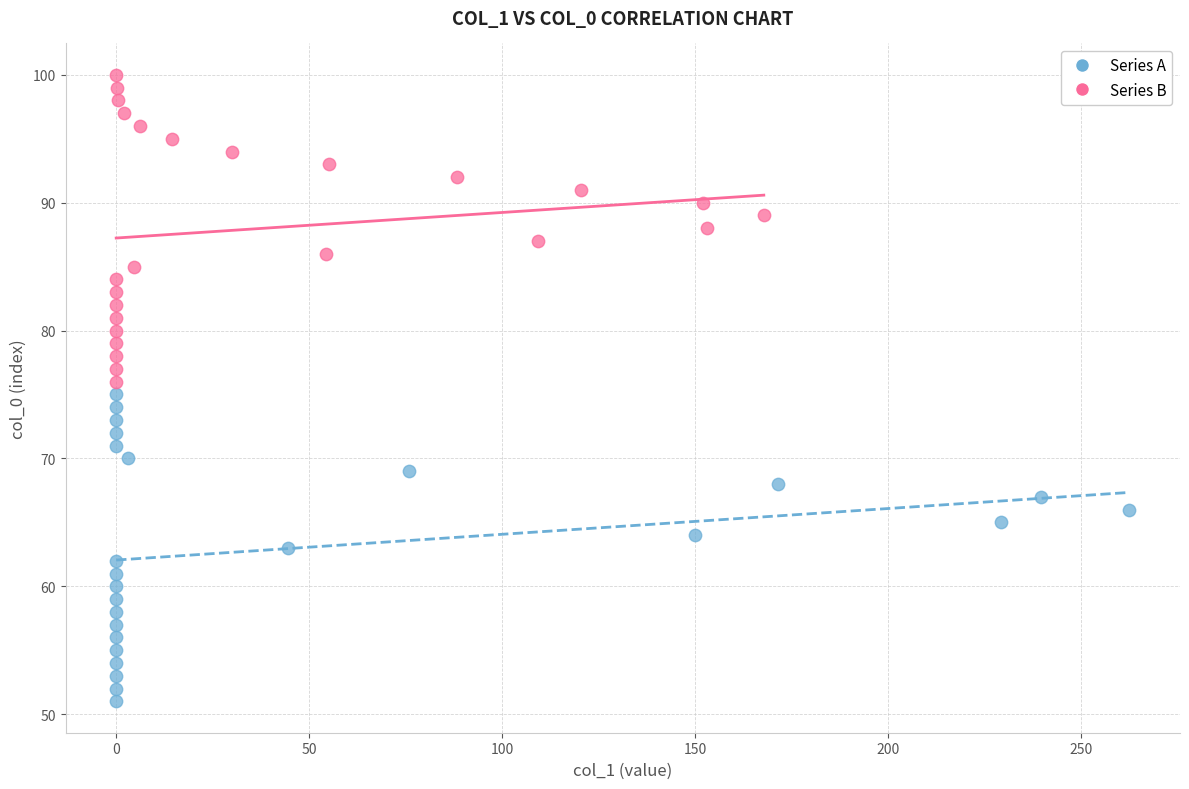

Which series reaches the maximum Y coordinate?

Series B